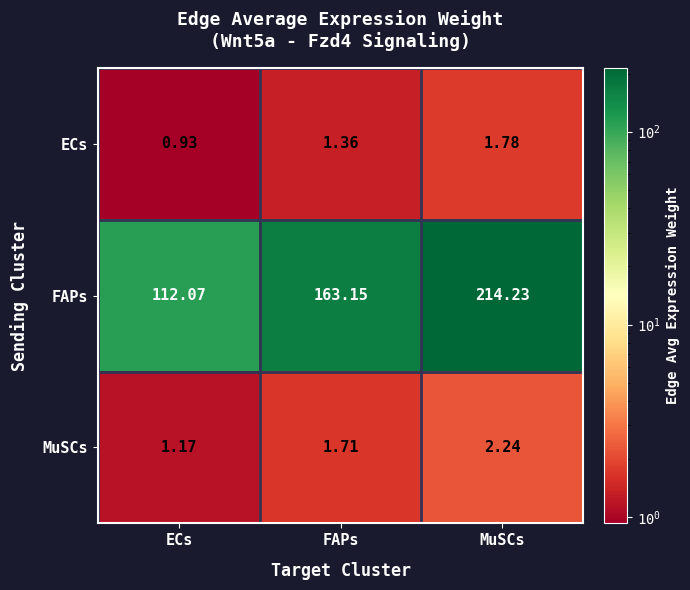

Which series has the widest spread of values?

FAPs